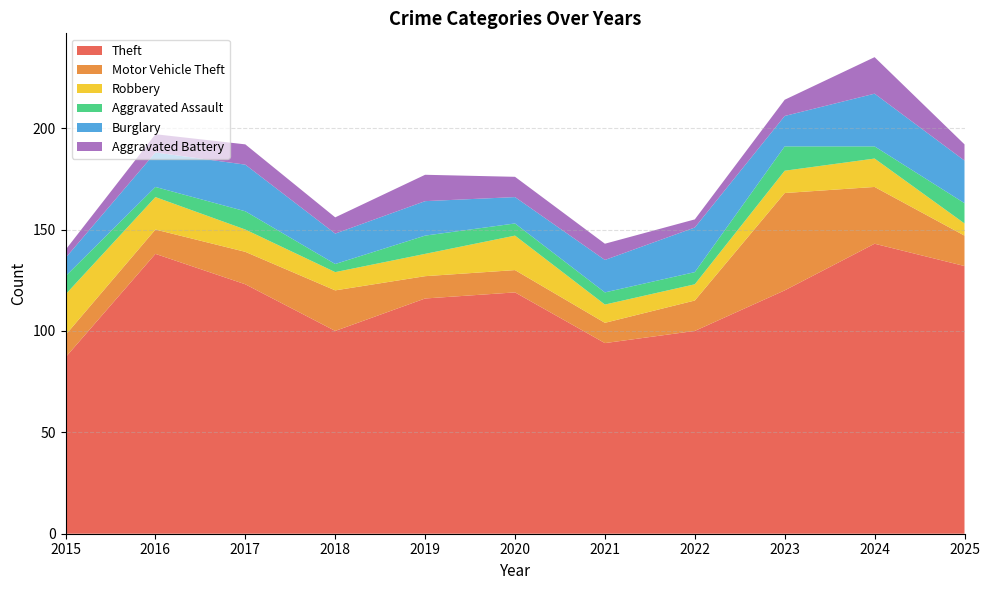

Reading left to right, extract all data points from this chart.

Theft: 87	138	123	100	116	119	94	100	120	143	132
Motor Vehicle Theft: 11	12	16	20	11	11	10	15	48	28	15
Robbery: 20	16	11	9	11	17	9	8	11	14	6
Aggravated Assault: 9	5	9	4	9	6	6	6	12	6	10
Burglary: 9	17	23	15	17	13	16	22	15	26	21
Aggravated Battery: 4	9	10	8	13	10	8	4	8	18	8